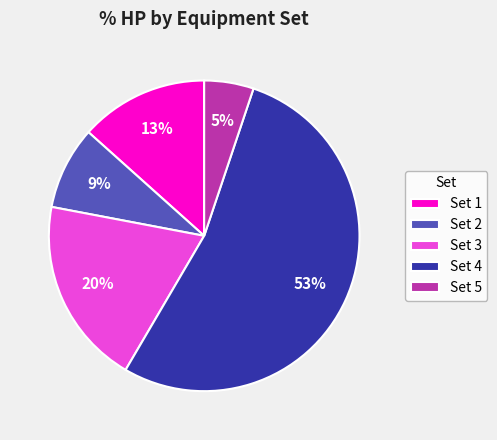

Is the sum of Set 5 and Set 2 greater than half?

No